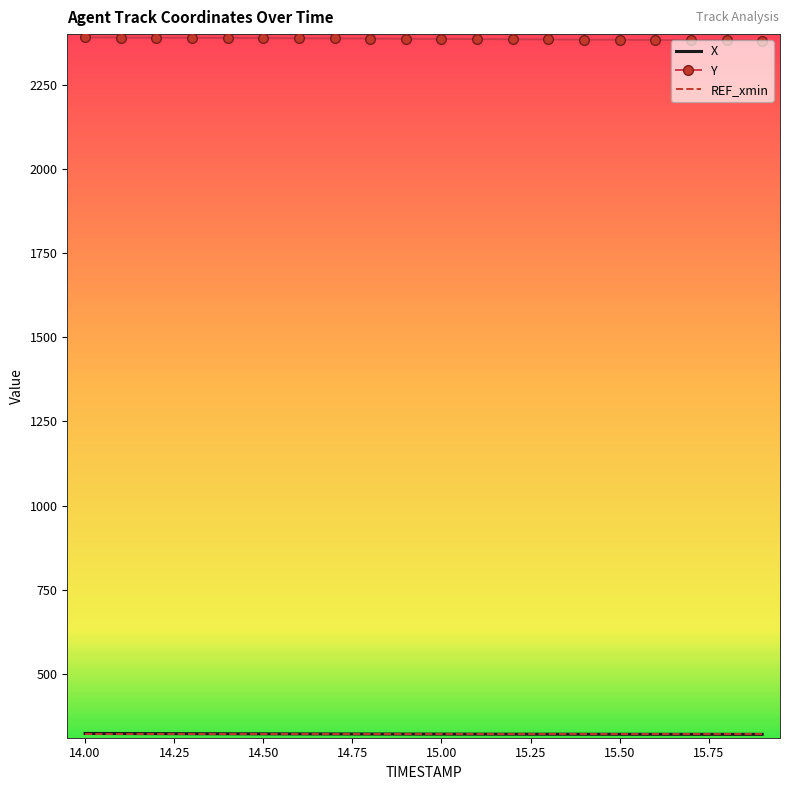

What is the minimum value shown in the chart?

320.2